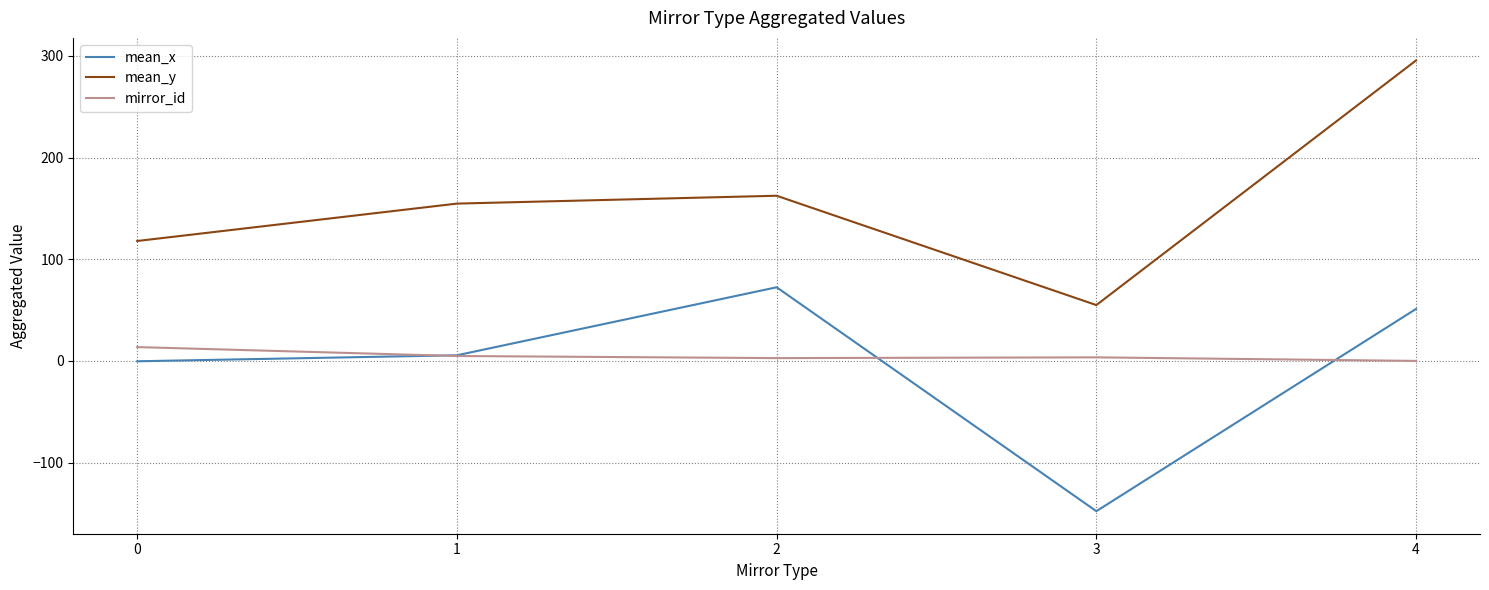

Does the chart display data point markers on the line(s)?

No